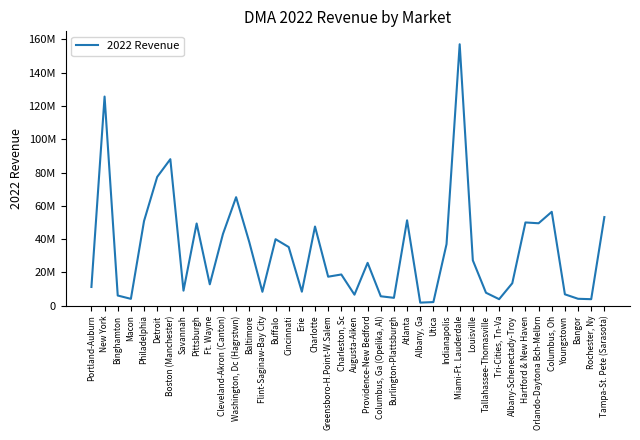

Does the chart have visible grid lines?

No